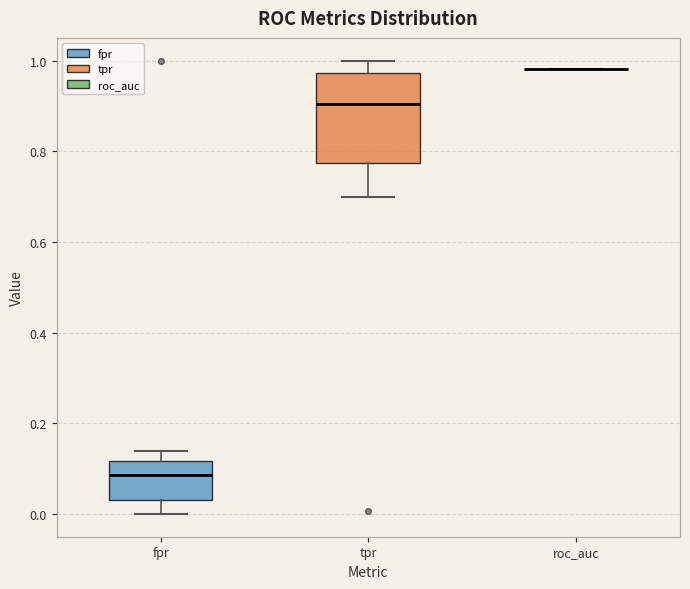

Reading left to right, read every box against the y-axis: the position of its median line, the range the box covers, and the ends of its whiskers. The values are not printed on the chart, so give them approximately, as read against the axis.

fpr: median 0.08, box 0.04 to 0.12, whiskers 0.00 to 0.14
tpr: median 0.90, box 0.78 to 0.98, whiskers 0.70 to 1.00
roc_auc: box collapsed to a line at 0.98, whiskers 0.98 to 0.98